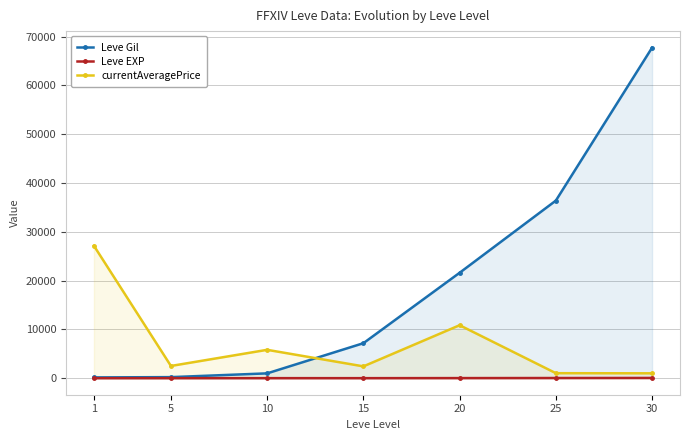

At which category does Leve EXP reach its first local peak?

10